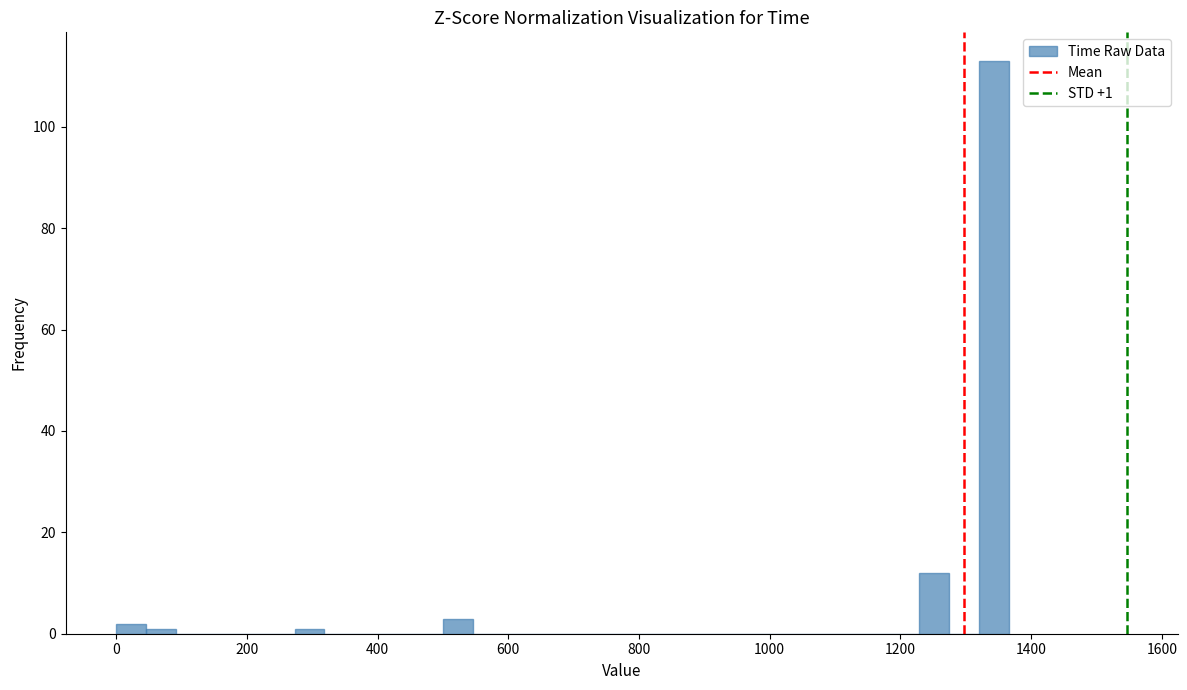

Around what value on the x-axis is the tallest bar? Give the approximate position of its centre, as read against the axis.

1340